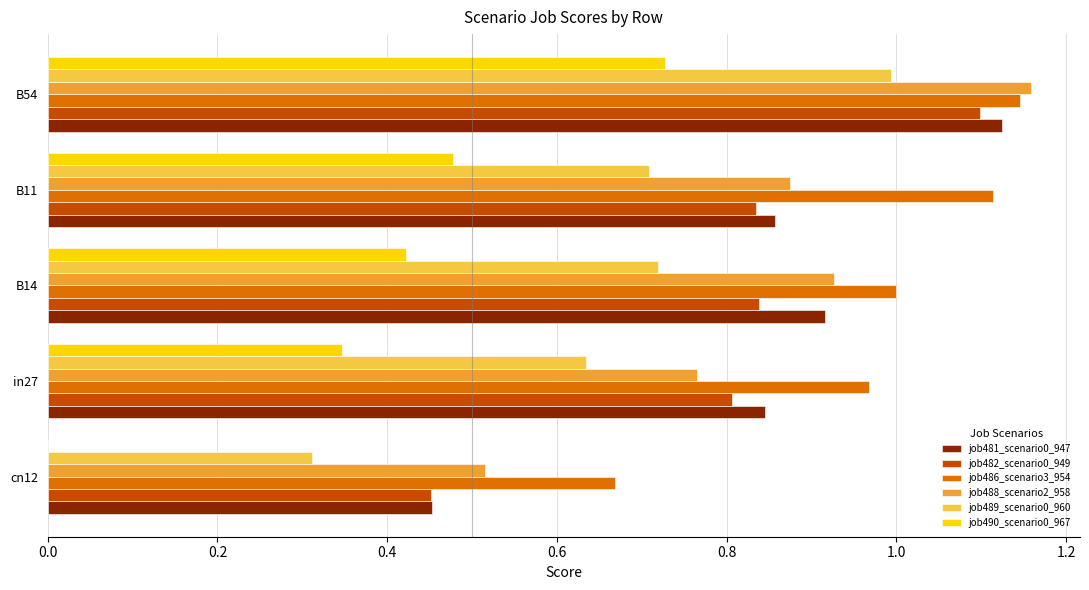

What is the sum of the job486_scenario3_954 values at B54 and B14?

2.1